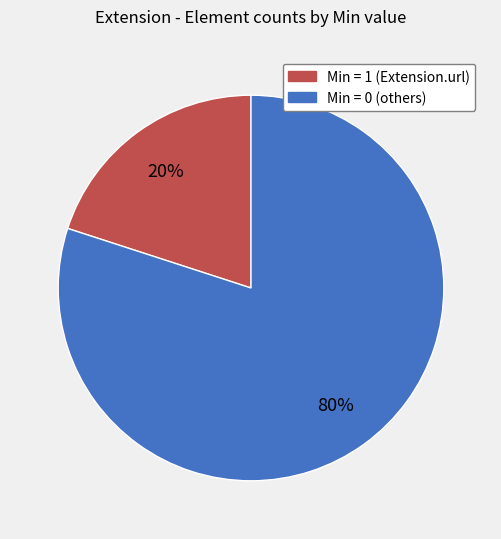

Which category accounts for the majority?

Min = 0 (others)